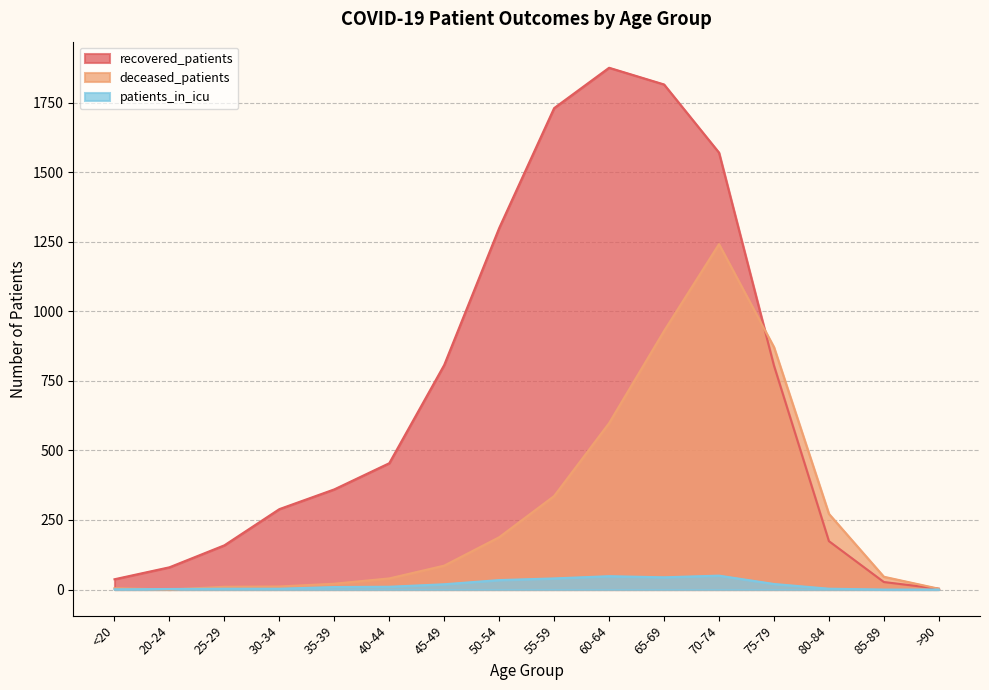

How many interior local peaks does the patients_in_icu series have?

2